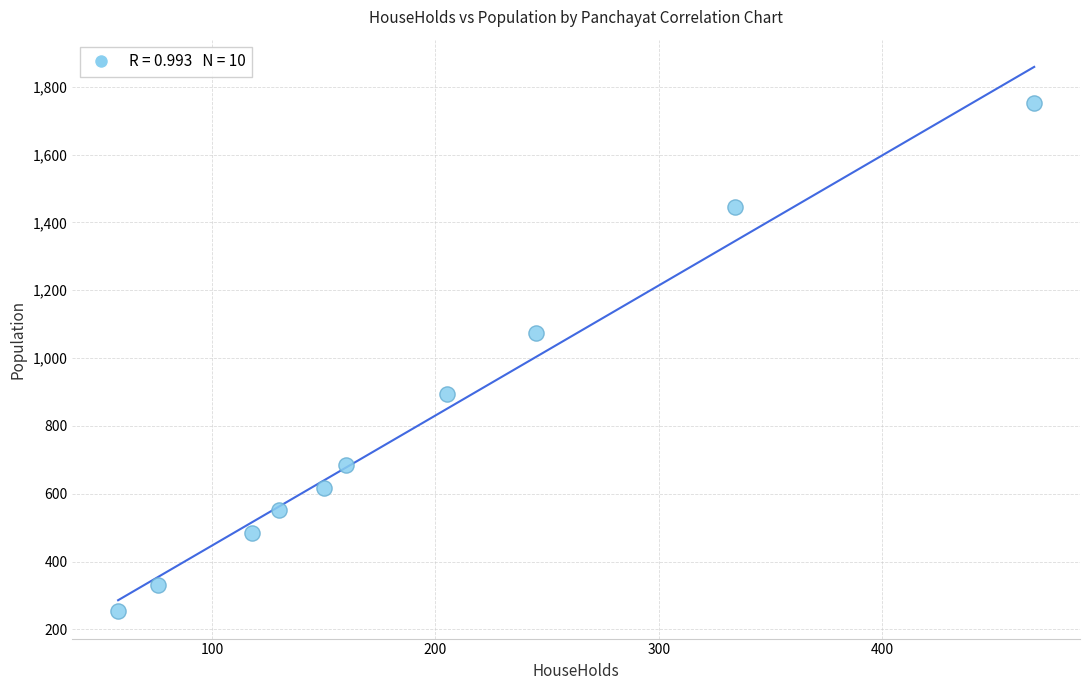

What Y value in the scatter plot is closest to 1003?

1075